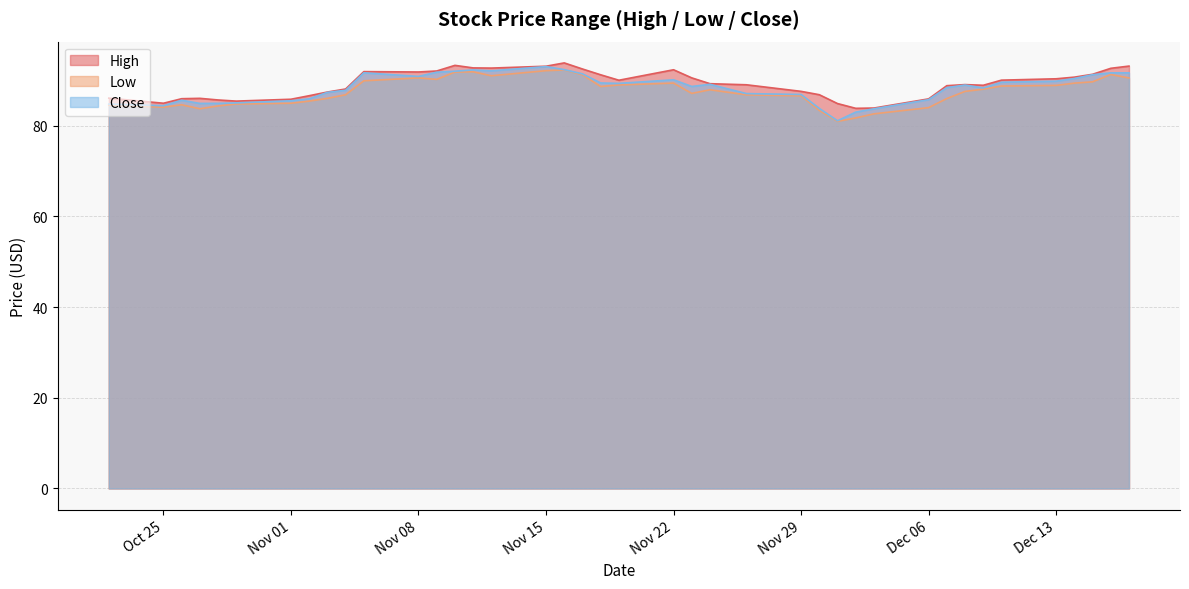

What is the spread (max minus min) of values at Nov 22?

2.9